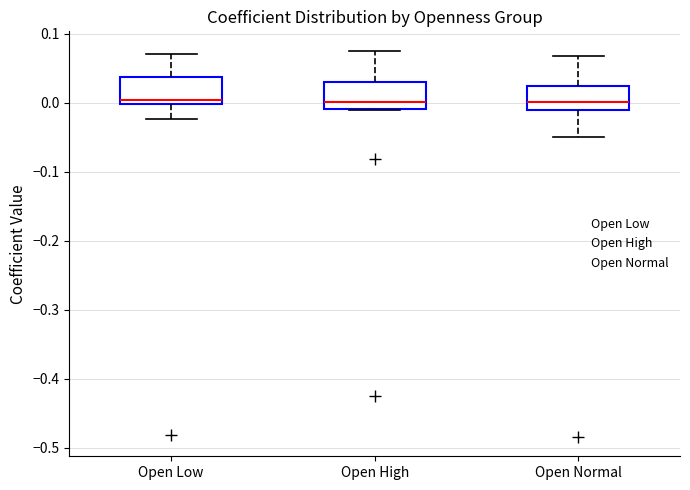

Where does the upper whisker of the box for Open High end on the y-axis? The values are not printed on the chart, so give them approximately, as read against the axis.

0.08